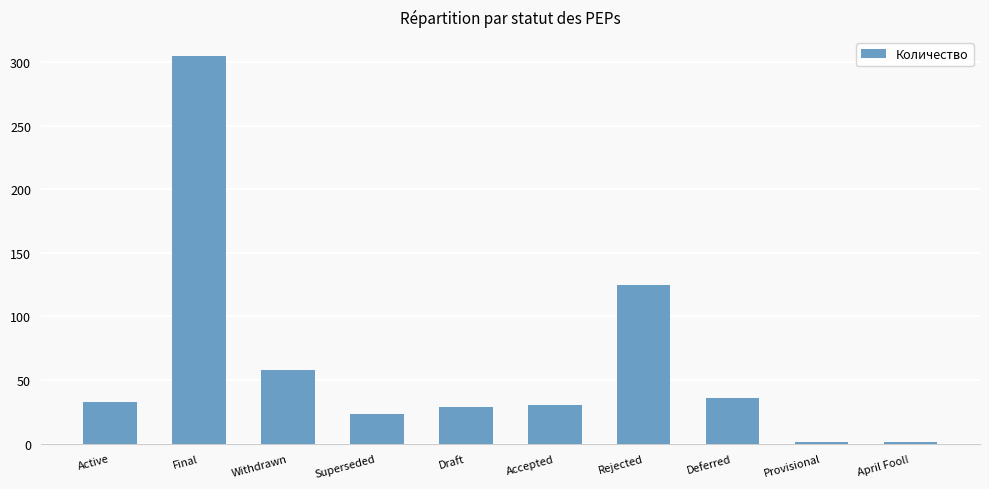

Which has a higher value, Superseded or Draft?

Draft